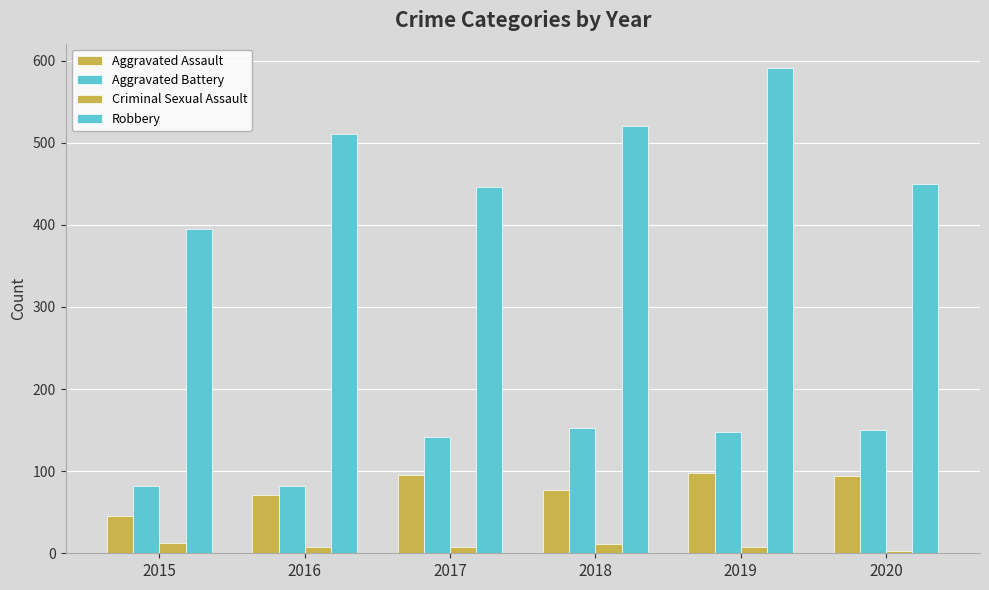

Rank the series by their maximum value, from lowest to highest.

Criminal Sexual Assault, Aggravated Assault, Aggravated Battery, Robbery